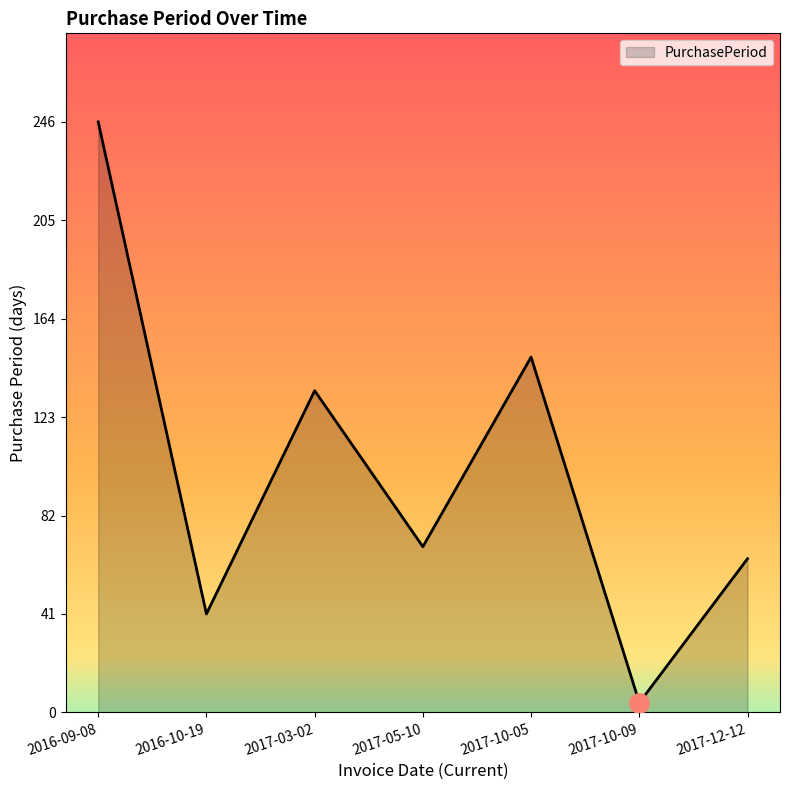

What is the sum of the values at 2017-10-09 and 2017-10-05?

152